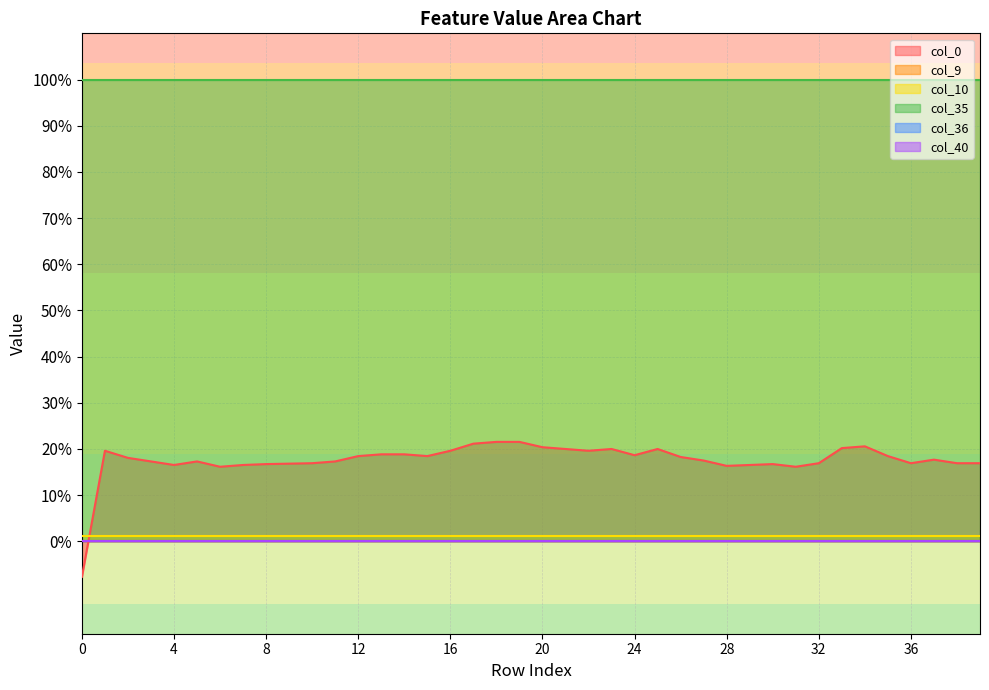

True or false: col_10 and col_40 cross at least once.

False